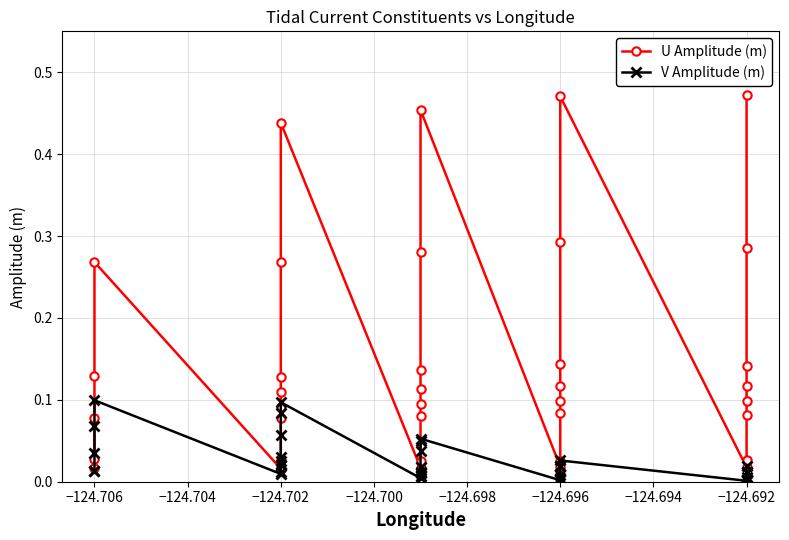

How many data points does each series have?

37